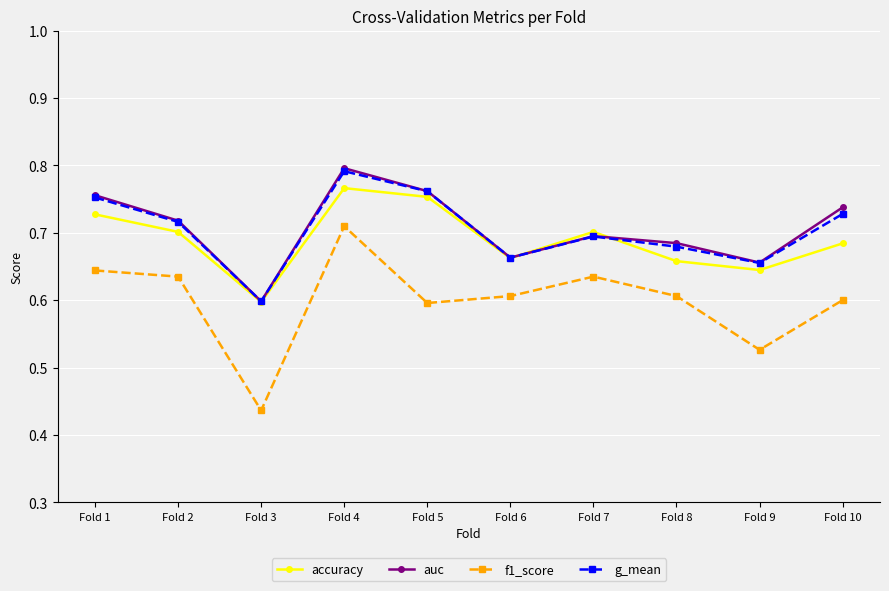

True or false: auc and f1_score intersect in this chart.

False